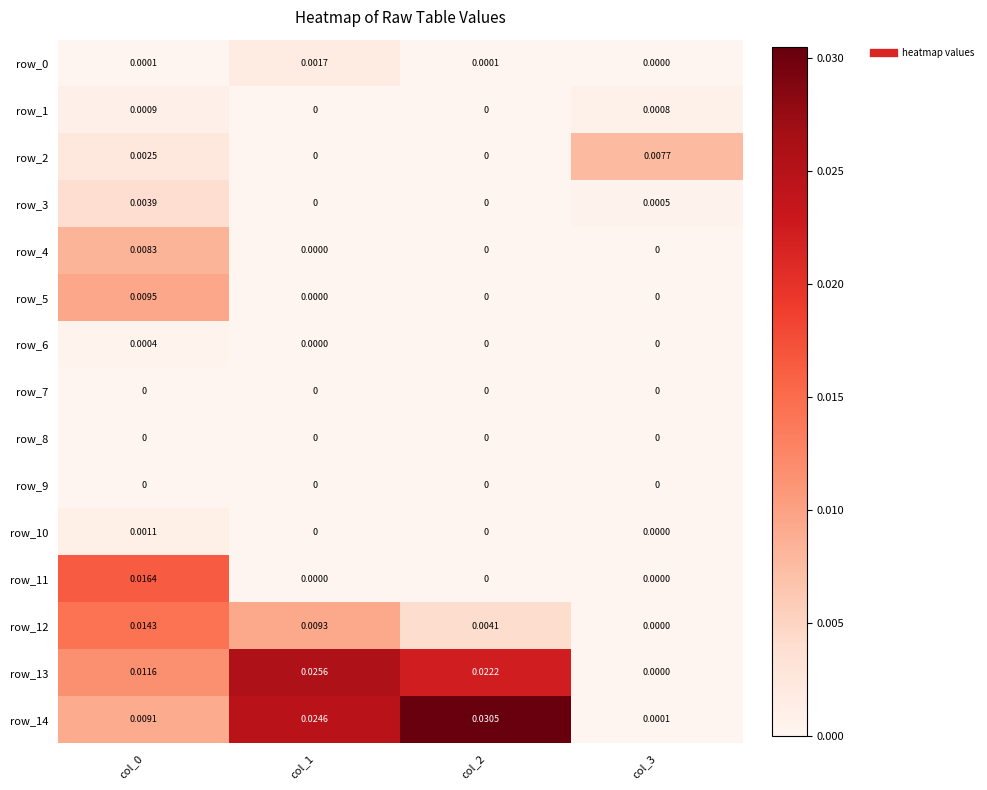

Which series has the widest spread of values?

row_14